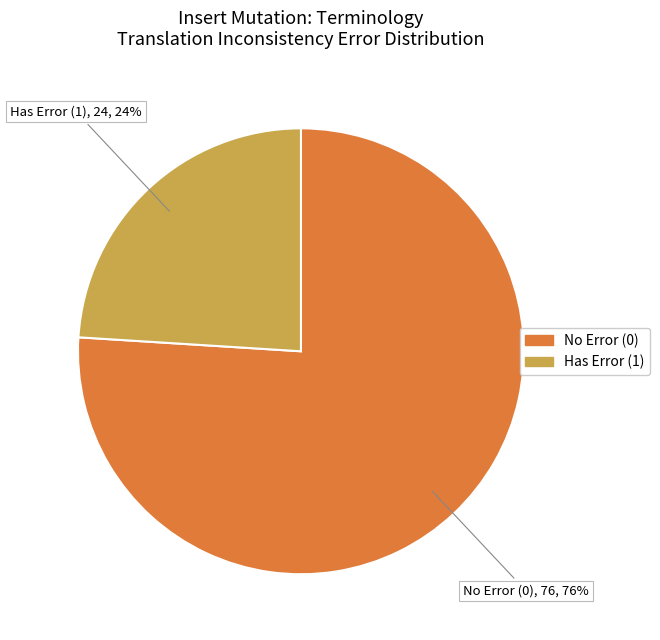

Do Has Error (1) and No Error (0) together represent more than half of the pie?

Yes